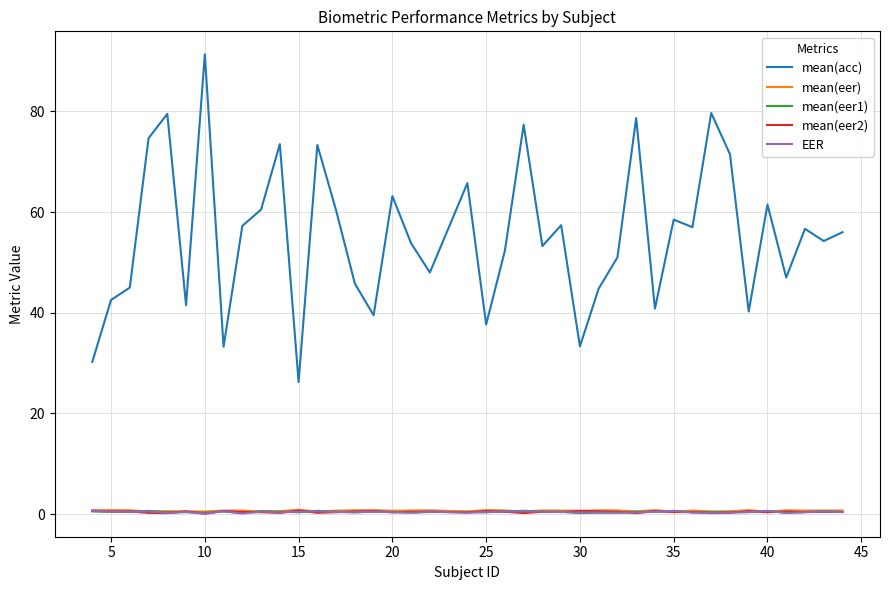

True or false: mean(eer) and mean(acc) cross at least once.

False